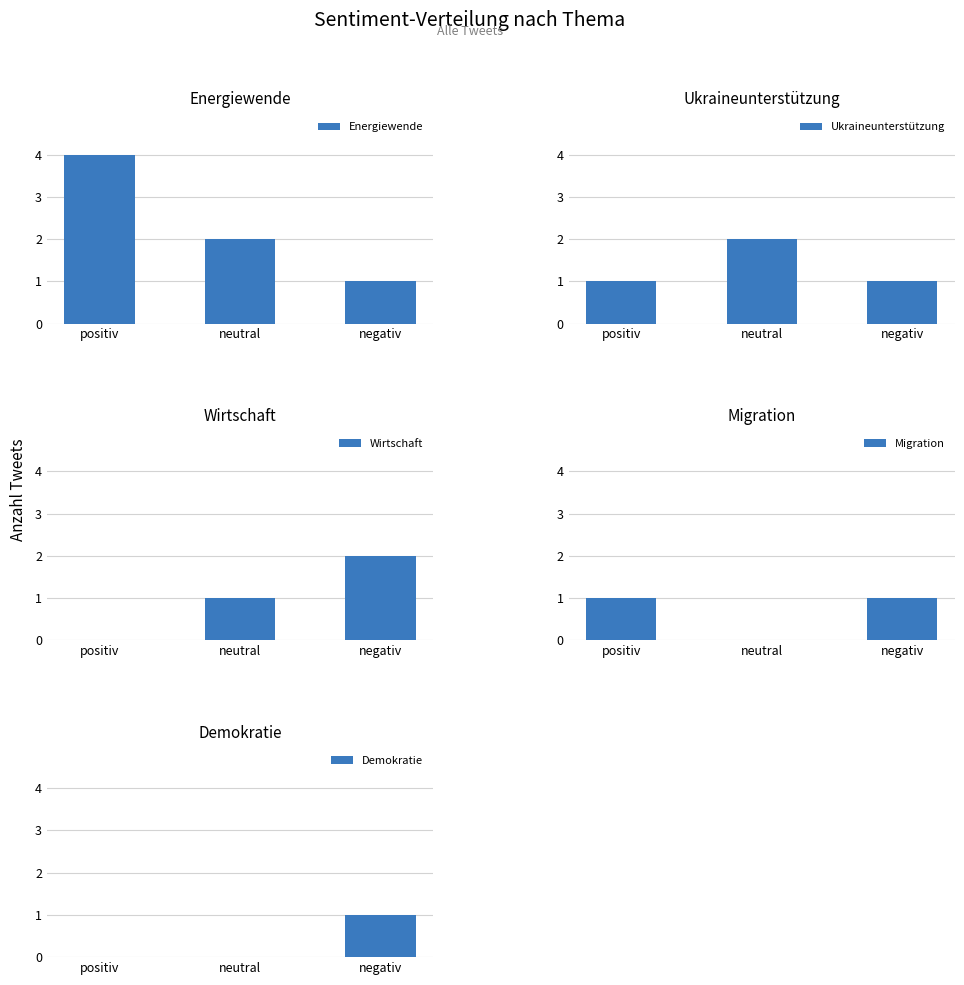

What is the label of the 1st bar from the left?

positiv